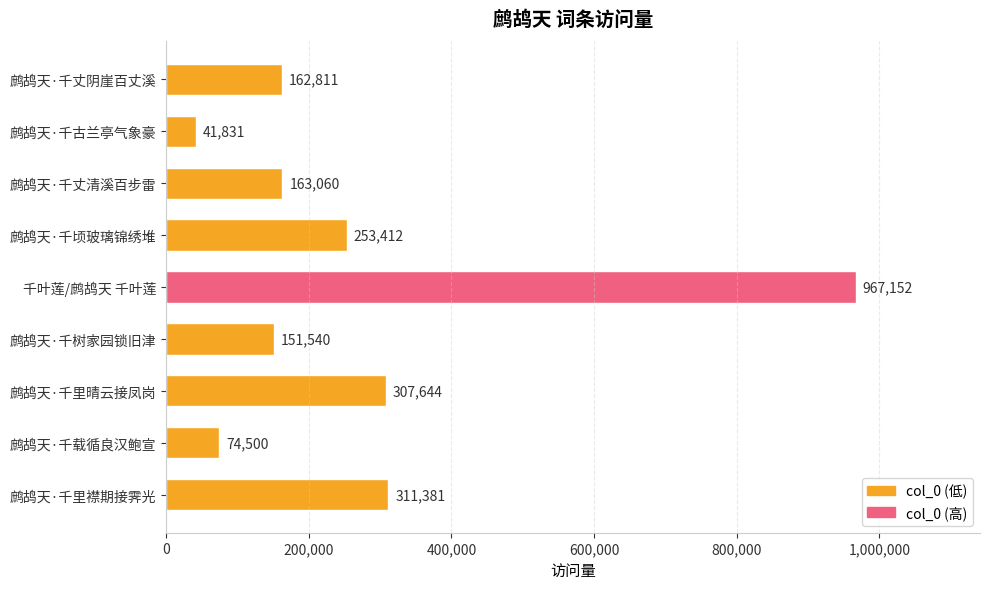

What is the average value?

270370